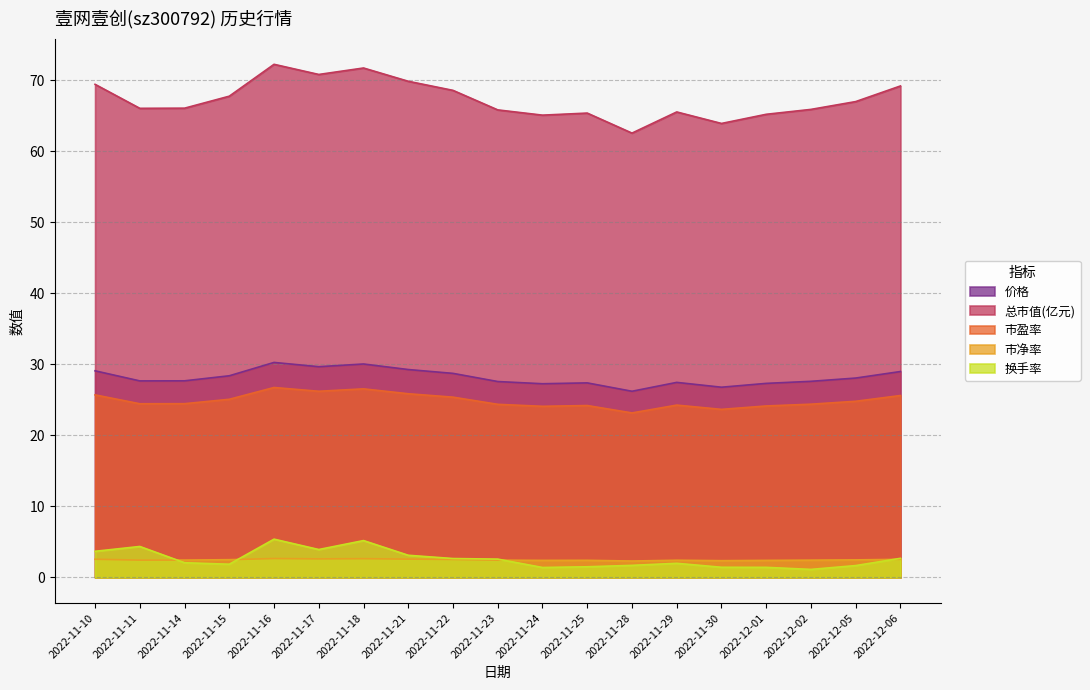

What is the average value of the 市净率 series?

2.5